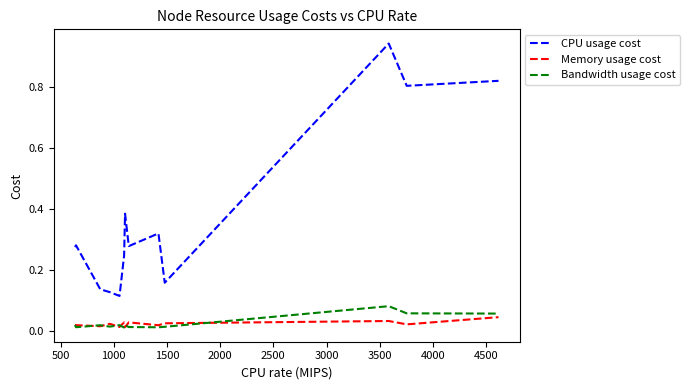

Which series has the largest range (max minus min)?

CPU usage cost